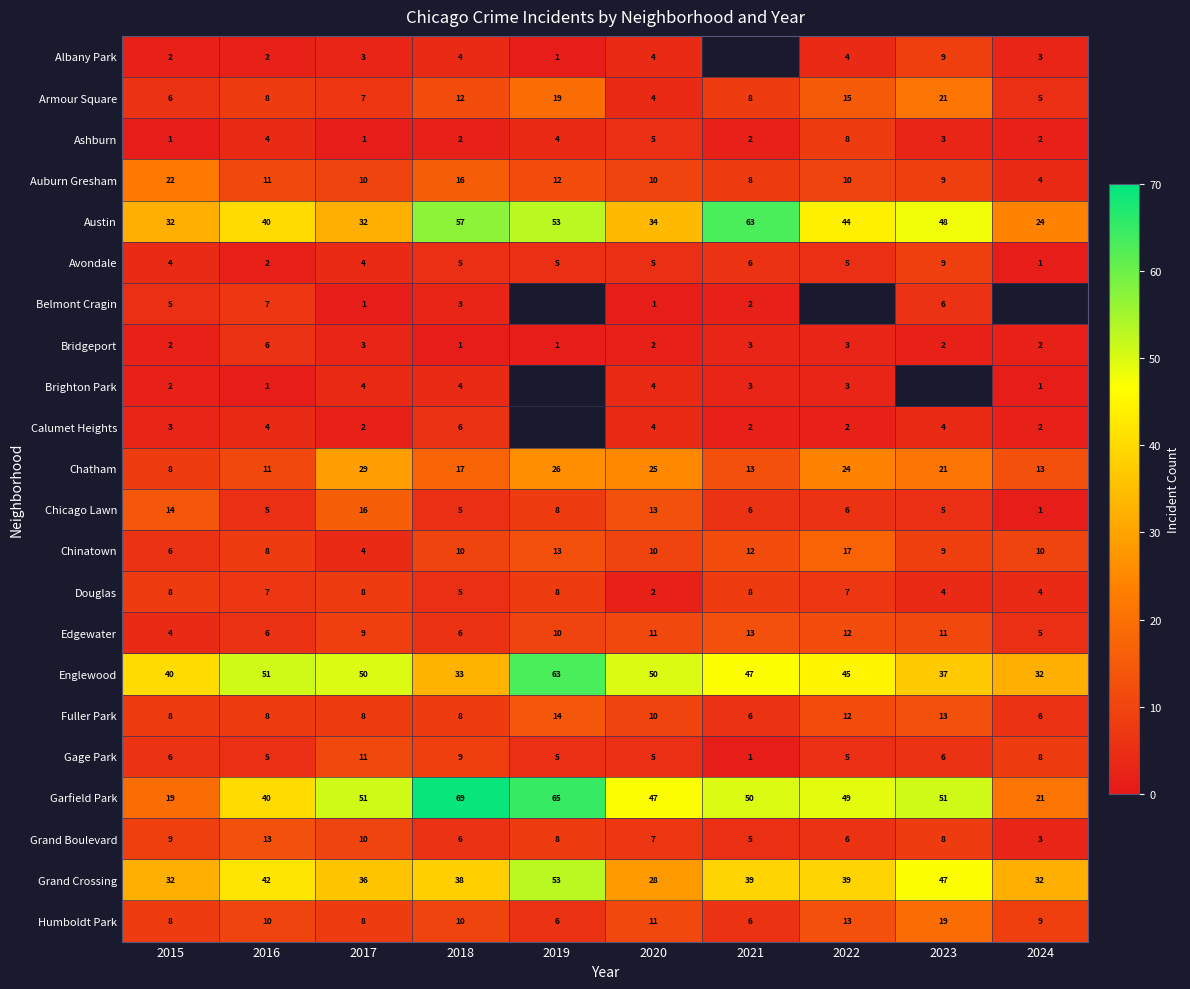

What is the greatest value displayed?

69.0